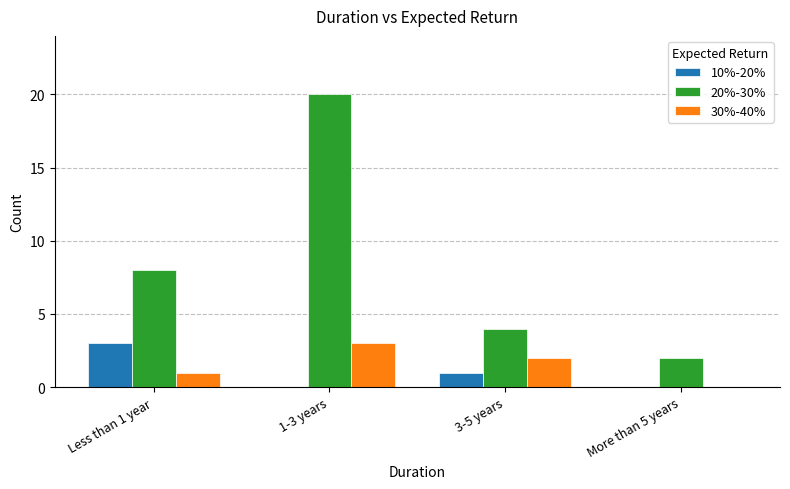

Which category has the highest value in the 30%-40% series?

1-3 years